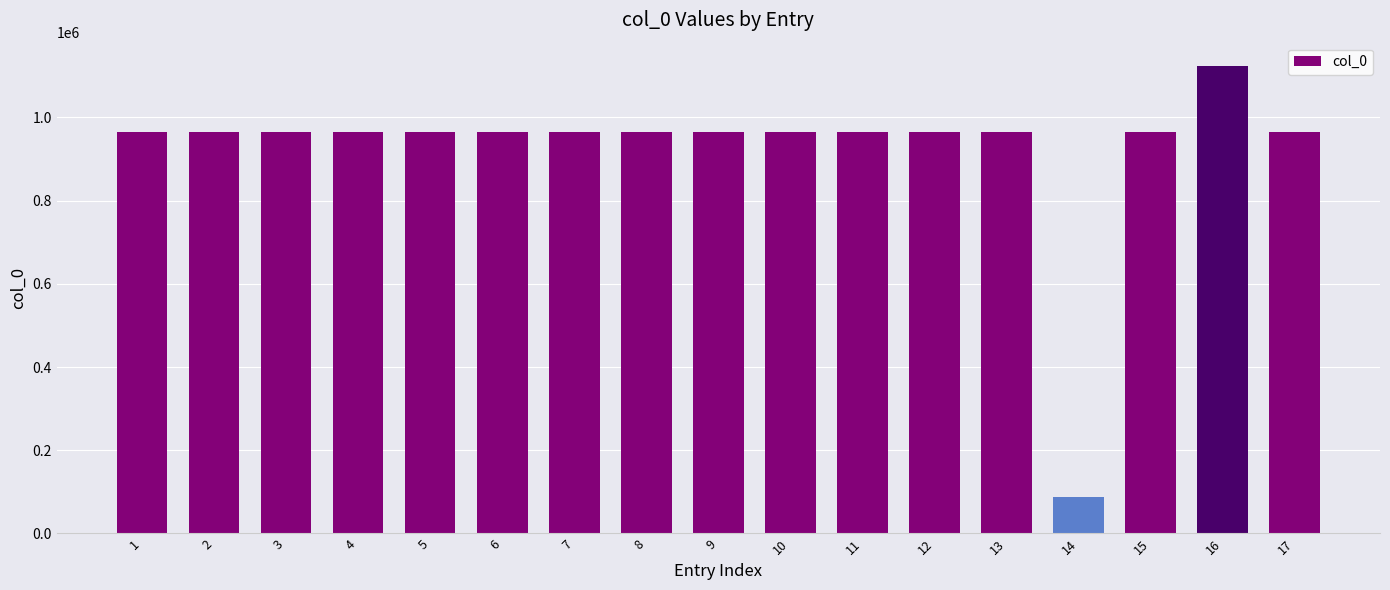

How many data points does each series have?

17